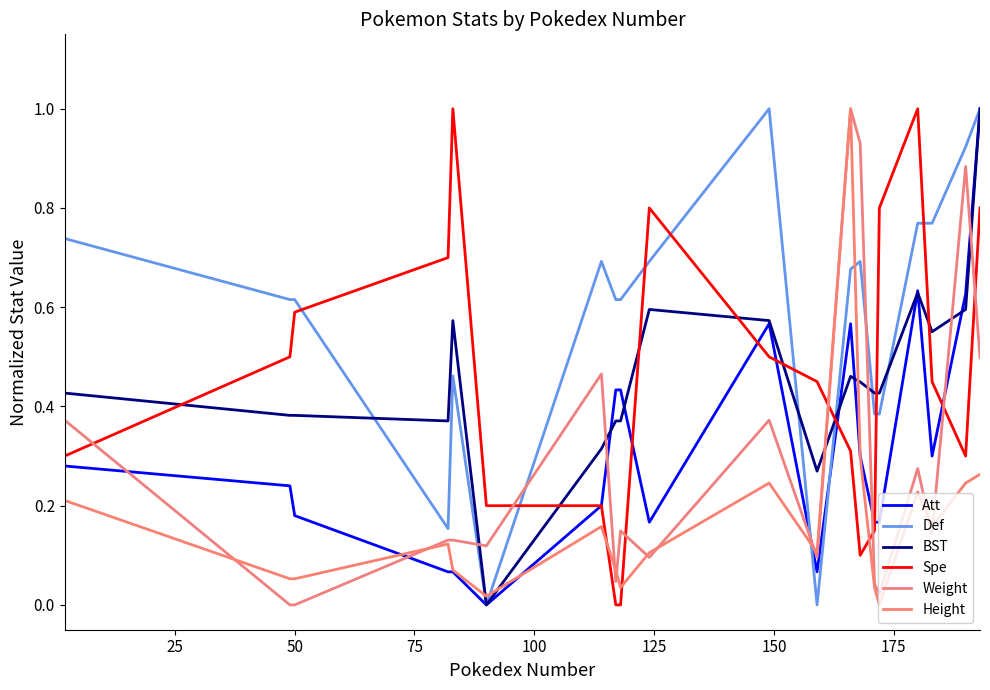

How many lines are shown in the chart?

6